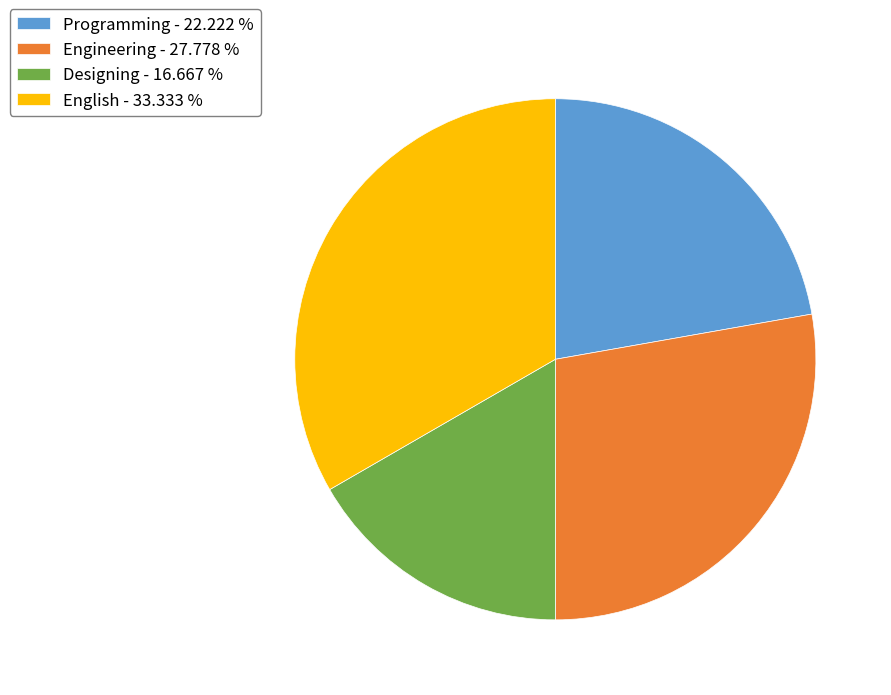

Which has a higher value, English or Engineering?

English